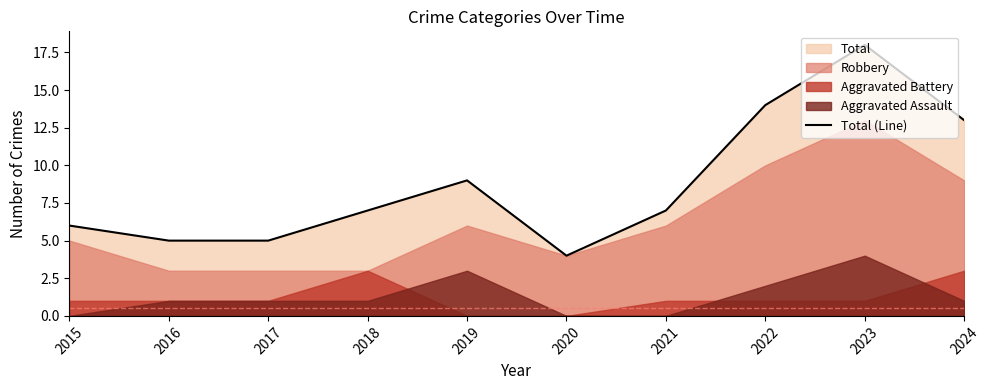

Read the value at 2015.

6